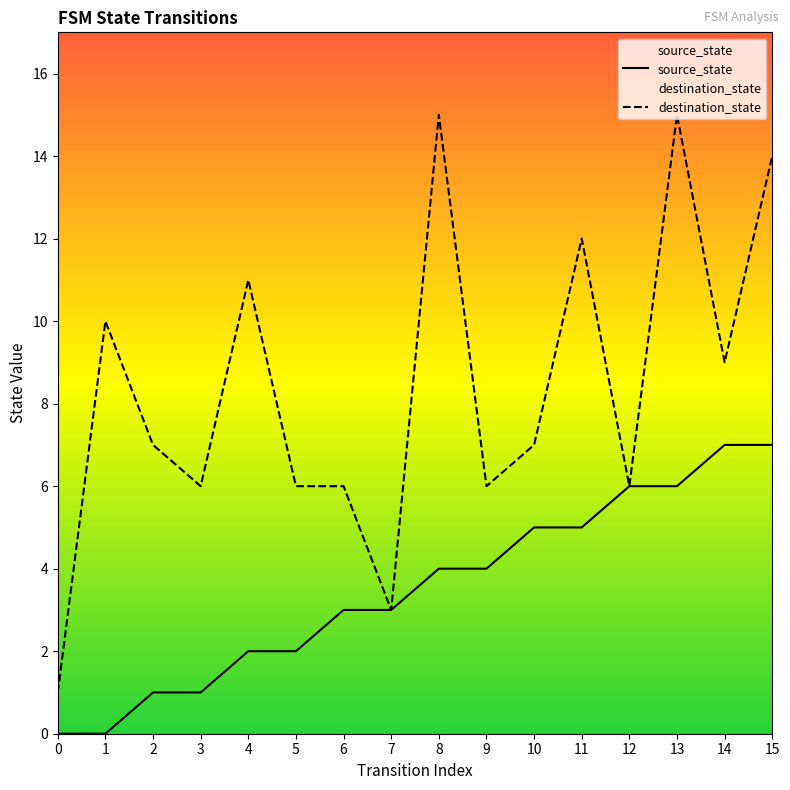

What is the average value of the source_state series?

4